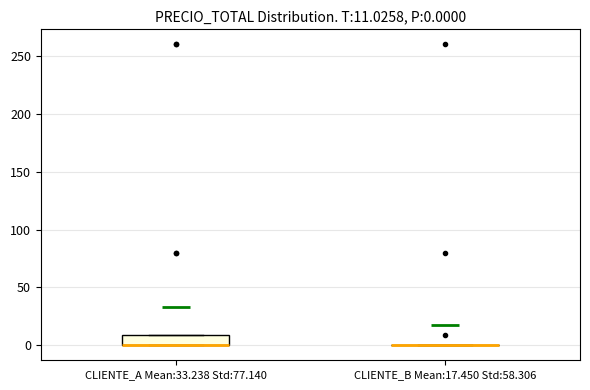

Which box is the tallest, from its lower edge to its upper edge?

CLIENTE_A Mean:33.238 Std:77.140